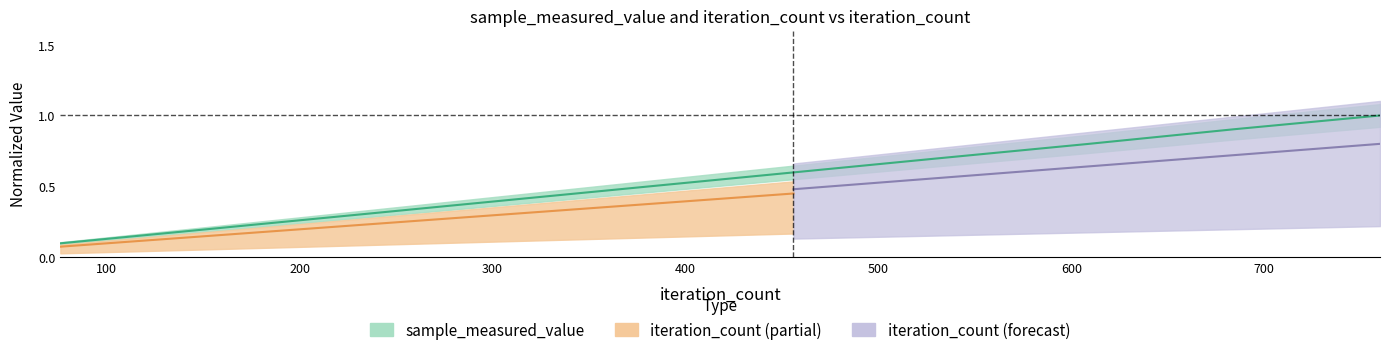

Reading left to right, extract all data points from this chart.

76=0.1	152=0.2	228=0.3	304=0.4	380=0.5	456=0.6	532=0.7	608=0.8	684=0.9	760=1.0